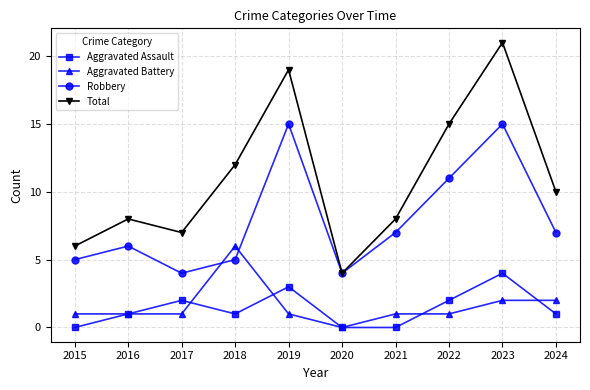

At which category does Aggravated Assault reach its first local valley?

2018